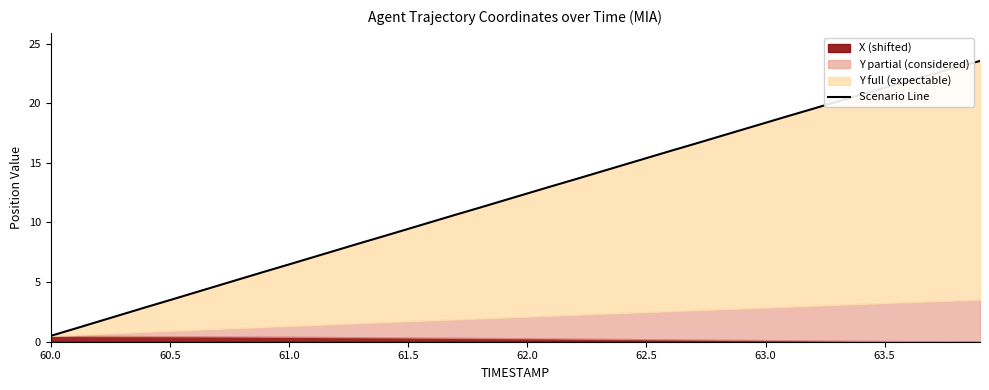

Is it true that the value at 11 is 10.1?

False